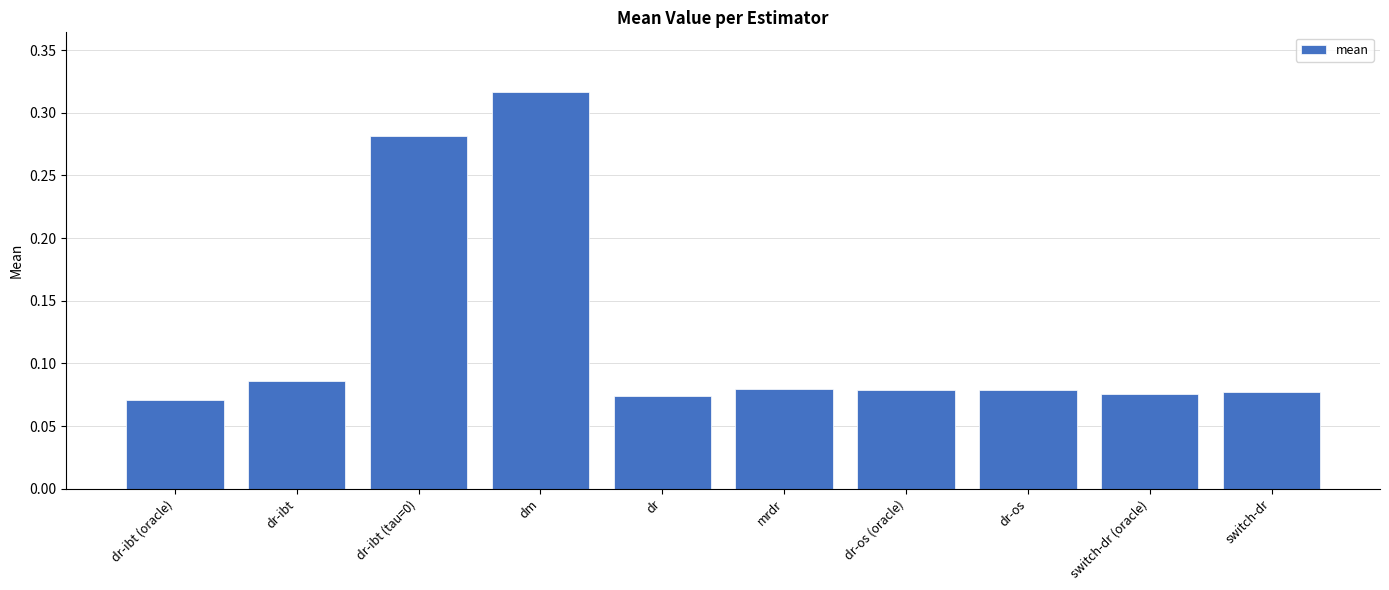

At which category does the chart reach its peak across all series?

dm